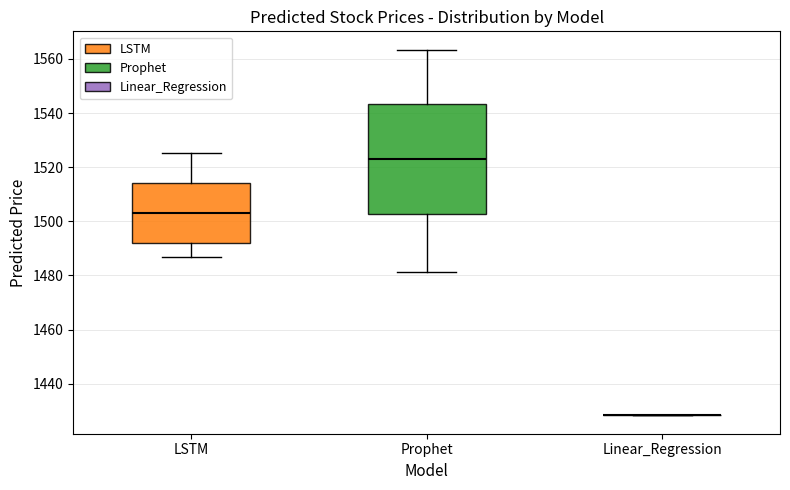

Where is the lower edge of the box for Prophet on the y-axis? The values are not printed on the chart, so give them approximately, as read against the axis.

1502